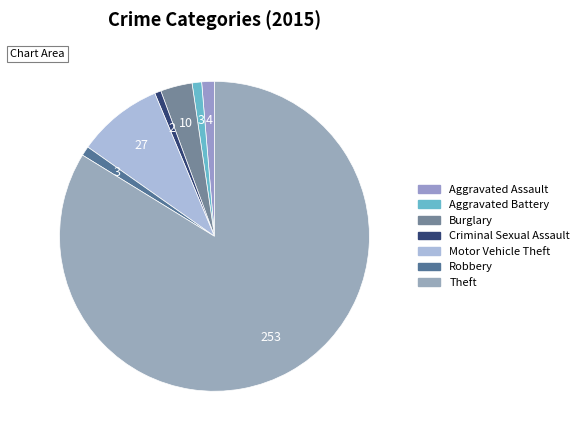

What percentage do Motor Vehicle Theft and Aggravated Battery together represent?

9.9%